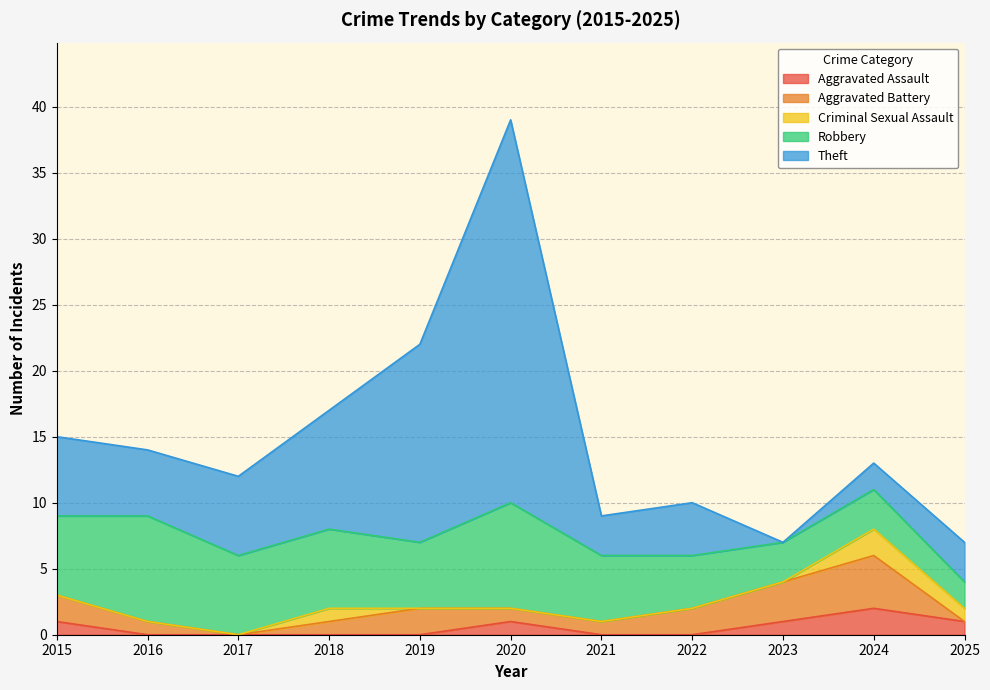

Which series has the largest range (max minus min)?

Theft